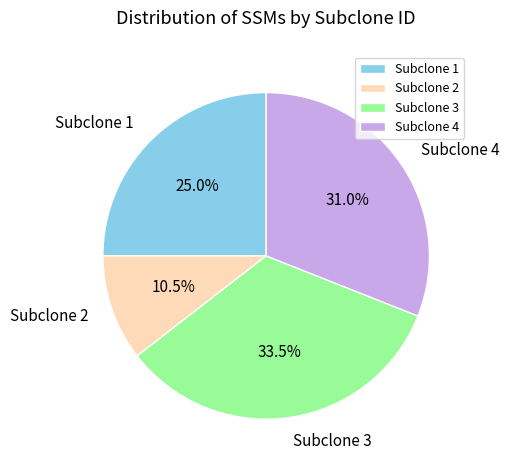

Between Subclone 1 and Subclone 4, which is larger?

Subclone 4